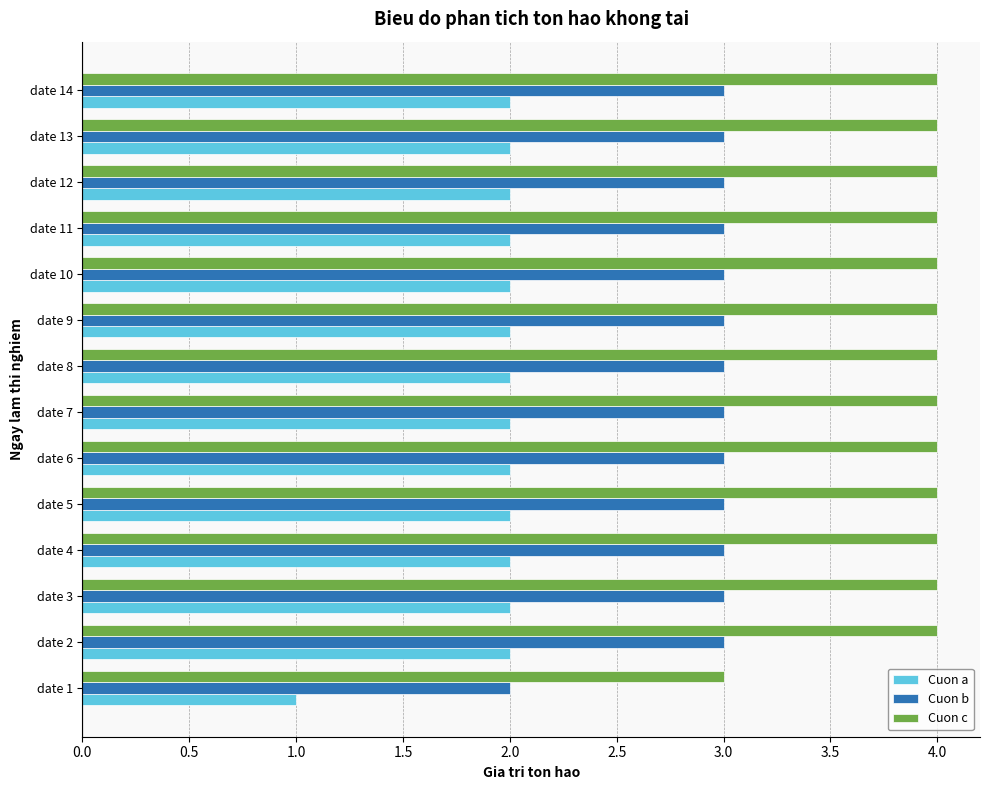

True or false: Cuon b has a value of 3 at date 2.

True